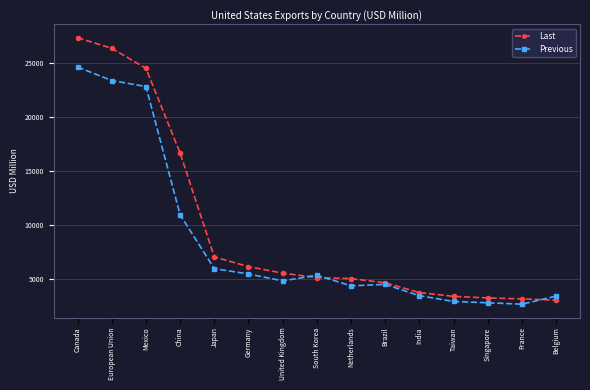

What is the label of the 15th point from the right?

Canada